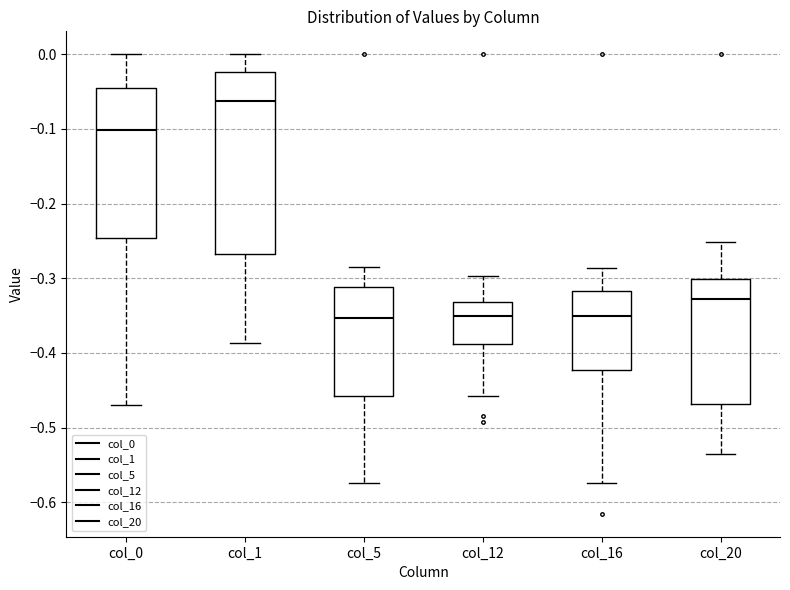

Reading left to right, read every box against the y-axis: the position of its median line, the range the box covers, and the ends of its whiskers. The values are not printed on the chart, so give them approximately, as read against the axis.

col_0: median -0.10, box -0.25 to -0.04, whiskers -0.47 to 0.00
col_1: median -0.06, box -0.27 to -0.02, whiskers -0.39 to 0.00
col_5: median -0.35, box -0.46 to -0.31, whiskers -0.57 to -0.29
col_12: median -0.35, box -0.39 to -0.33, whiskers -0.46 to -0.30
col_16: median -0.35, box -0.42 to -0.32, whiskers -0.57 to -0.29
col_20: median -0.33, box -0.47 to -0.30, whiskers -0.54 to -0.25